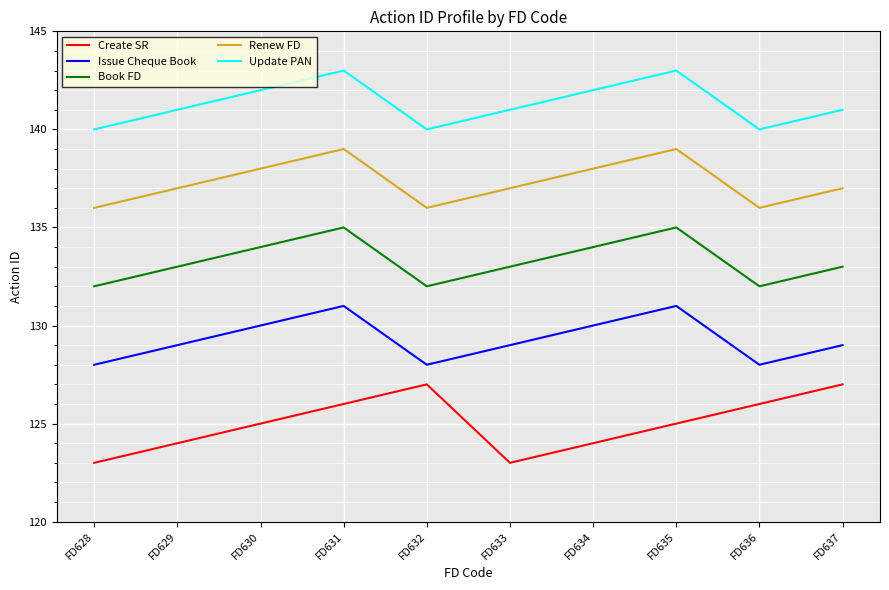

Rank the series by their average value, from highest to lowest.

Update PAN, Renew FD, Book FD, Issue Cheque Book, Create SR